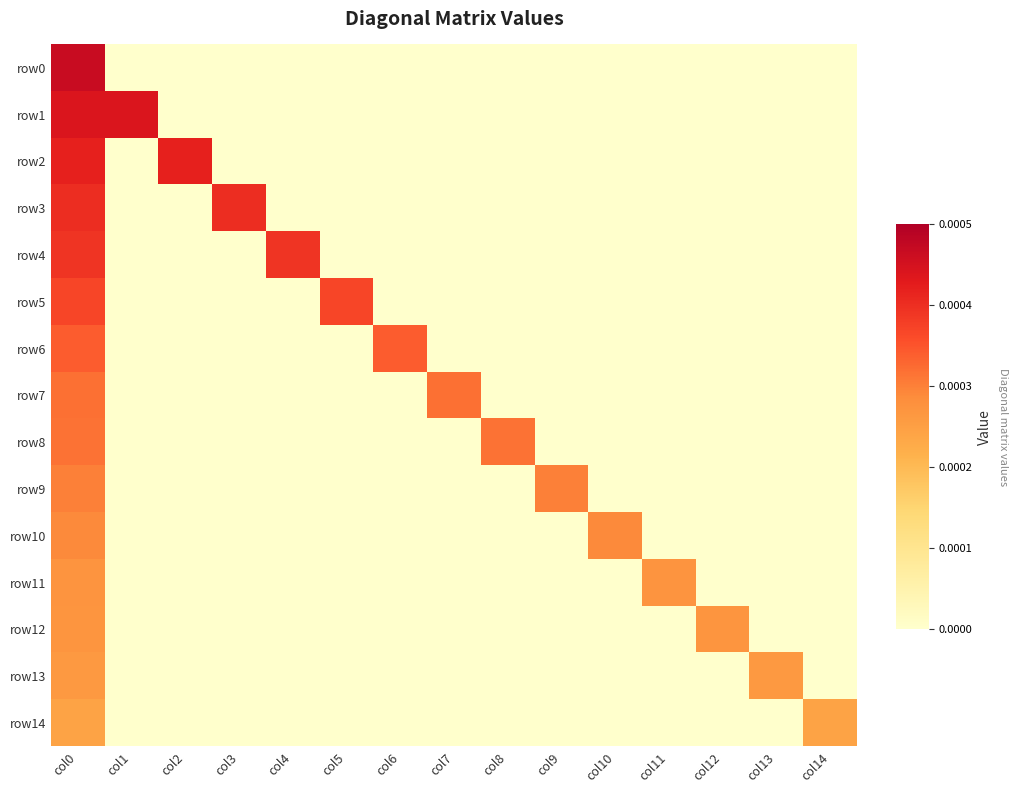

Which series changed the most between col2 and col4?

row2